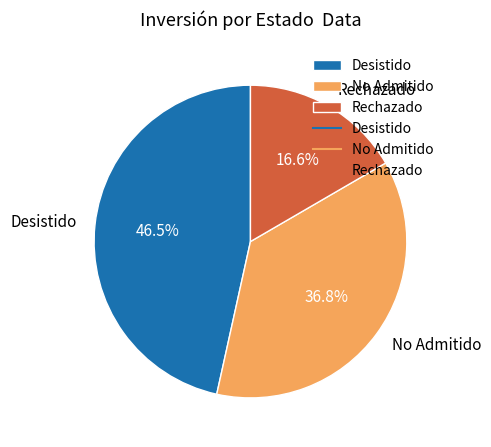

To the nearest percent, what is the average slice percentage?

33%